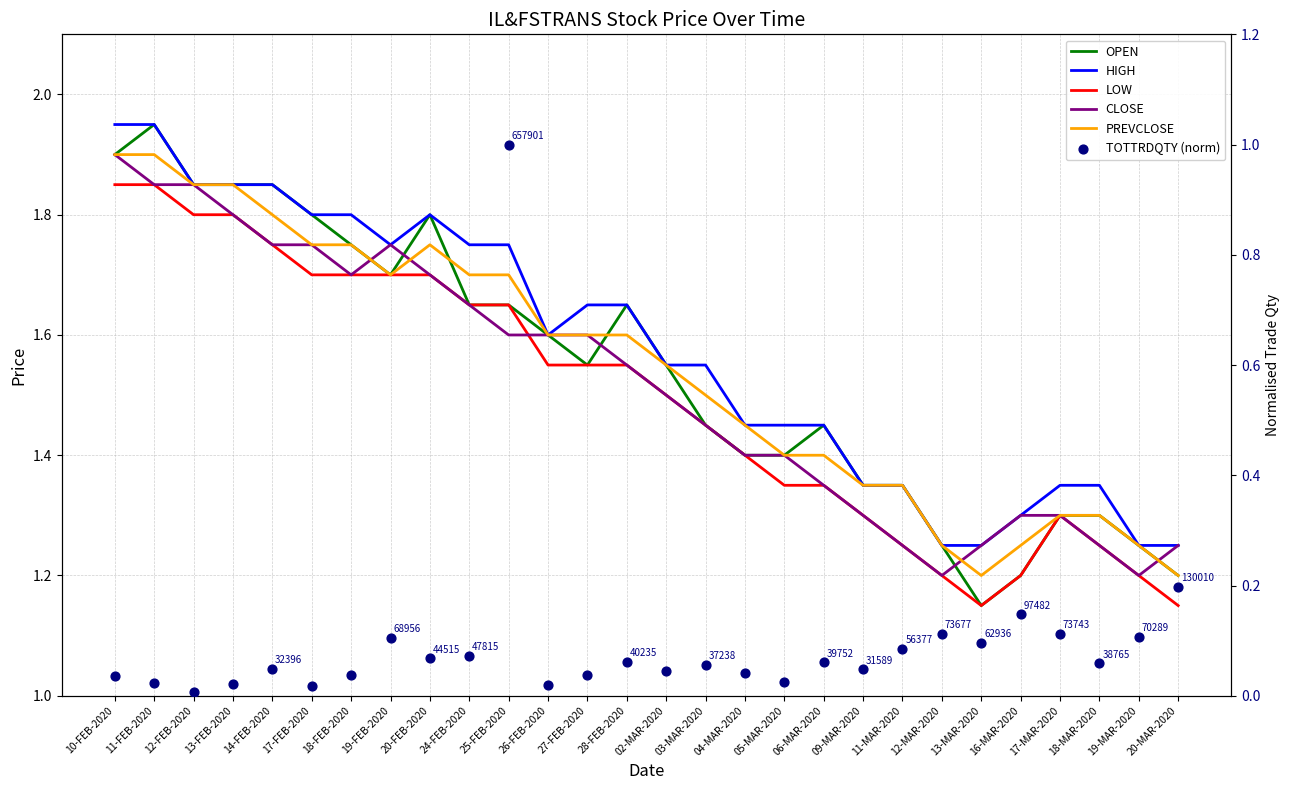

At which category is the sum across all series the highest?

10-FEB-2020